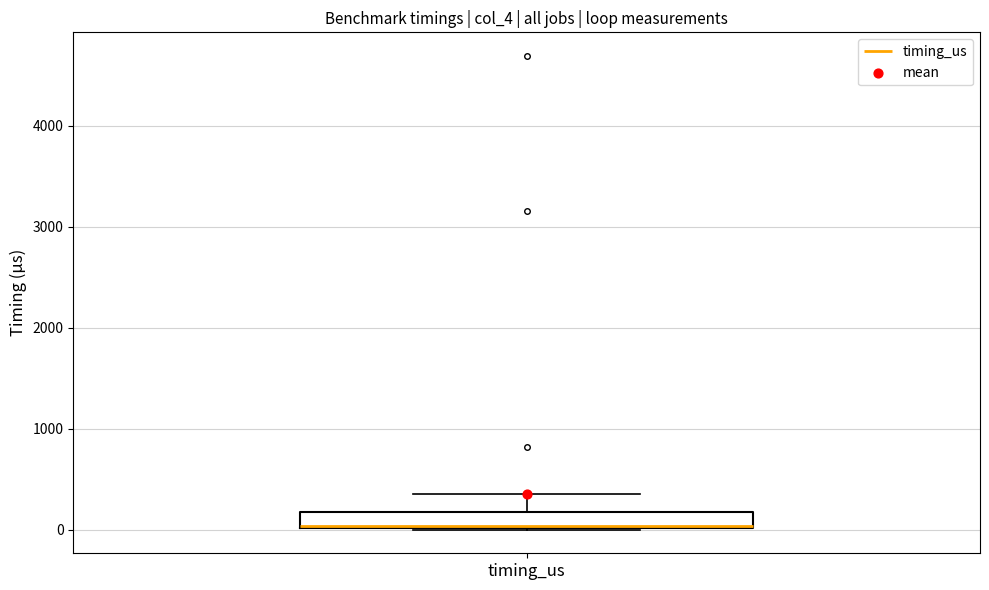

Where is the lower edge of the box for timing_us on the y-axis? The values are not printed on the chart, so give them approximately, as read against the axis.

0